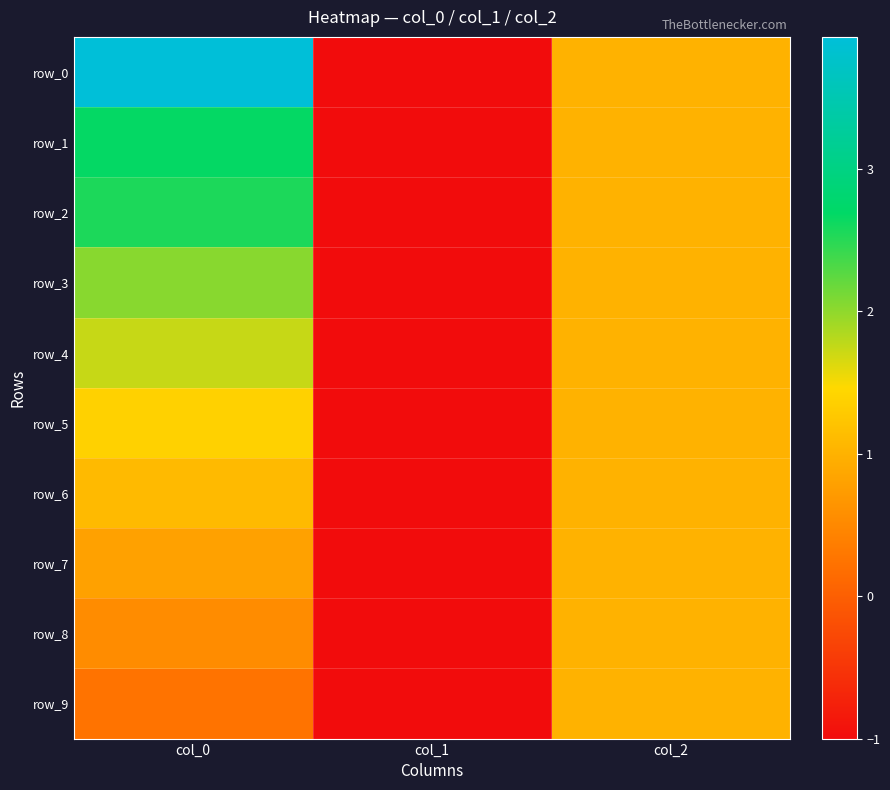

Rank the series by their maximum value, from lowest to highest.

row_7, row_8, row_9, row_6, row_5, row_4, row_3, row_2, row_1, row_0